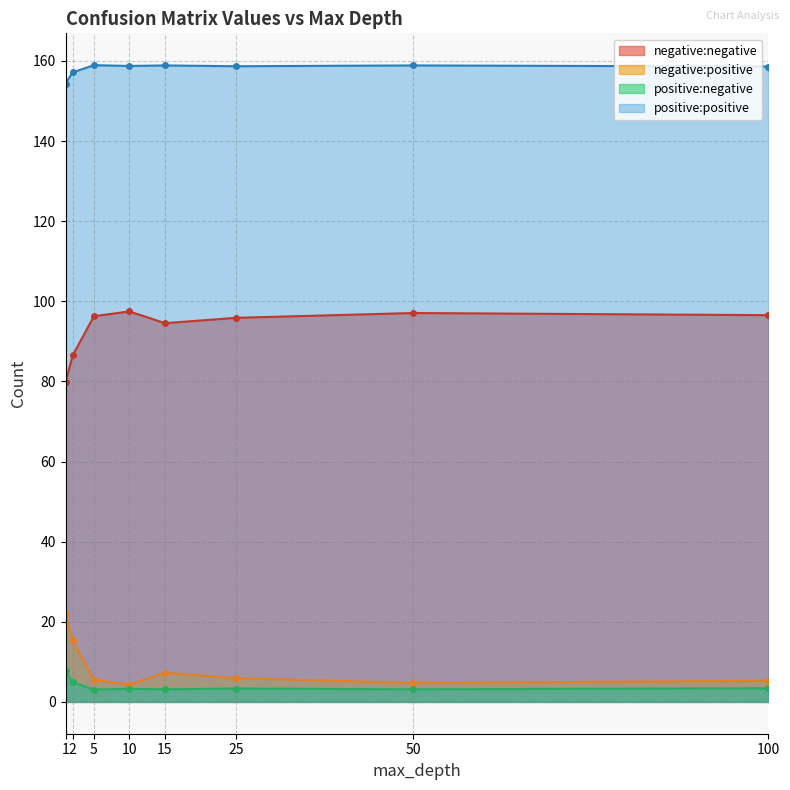

At which category is the sum across all series the highest?

1.0